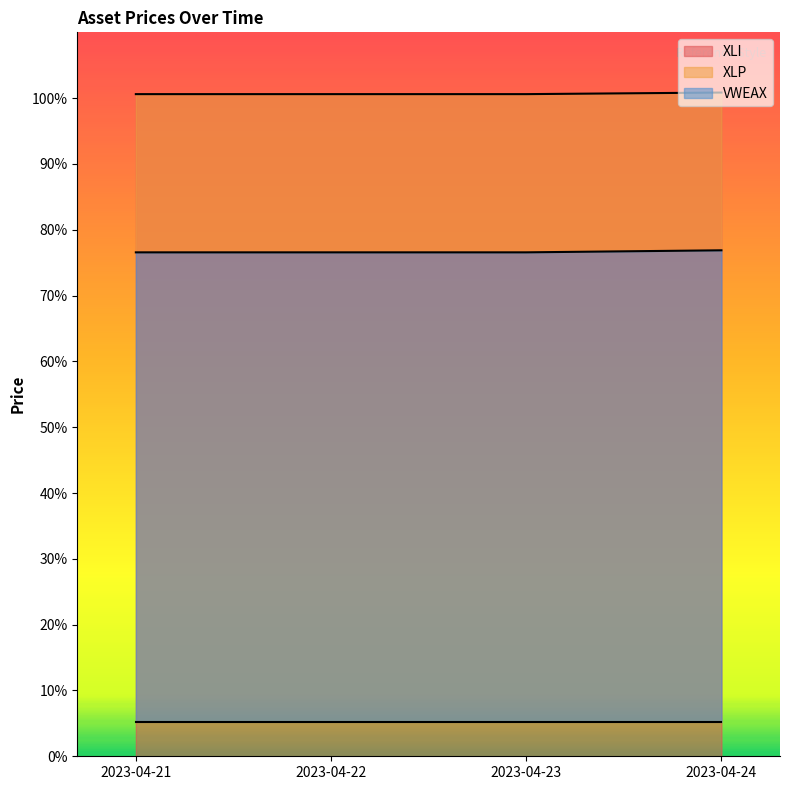

True or false: XLI has a value of 163.7 at 2023-04-24.

False